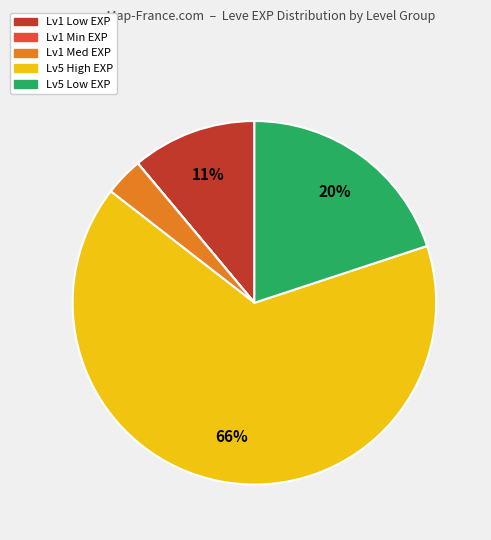

Which category accounts for the majority?

Lv5 High EXP